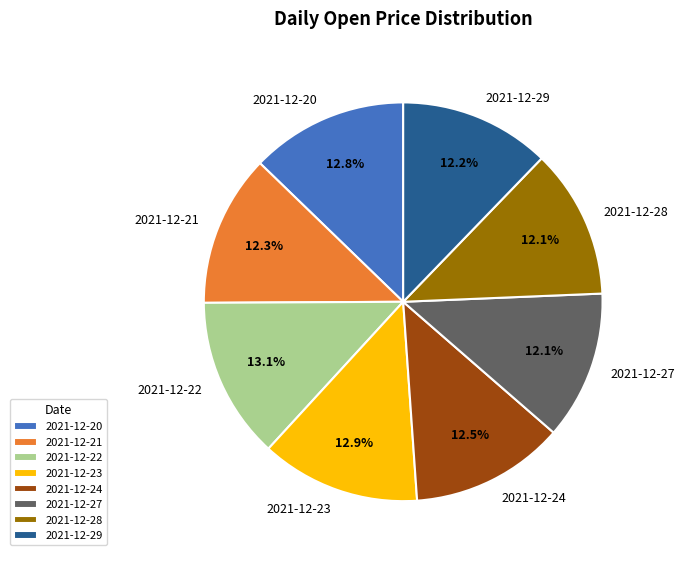

What percentage is the 2021-12-29 slice, to the nearest percent?

12%